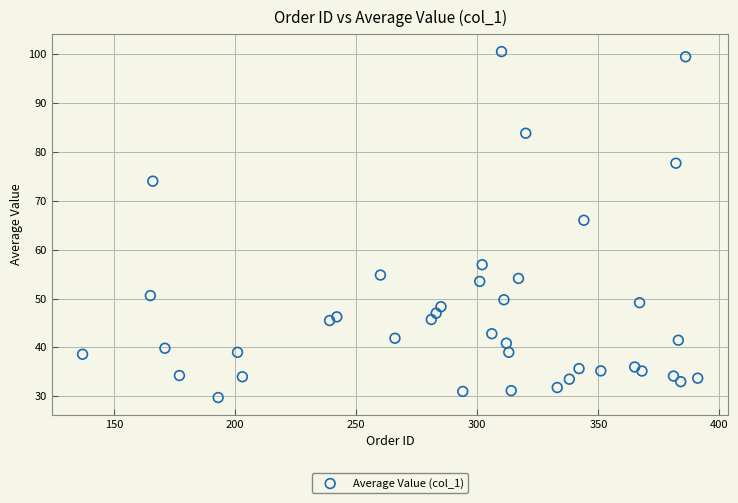

What Y value in the scatter plot is closest to 65?

66.0